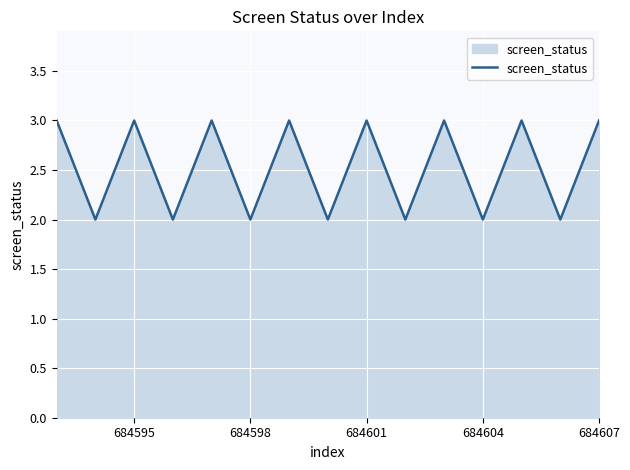

What is the greatest value displayed?

3